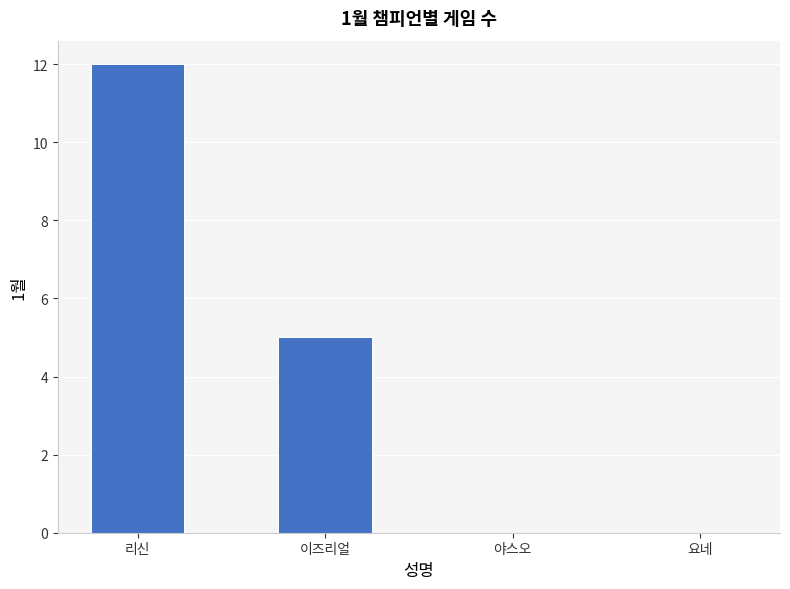

Between 이즈리얼 and 요네, which is larger?

이즈리얼